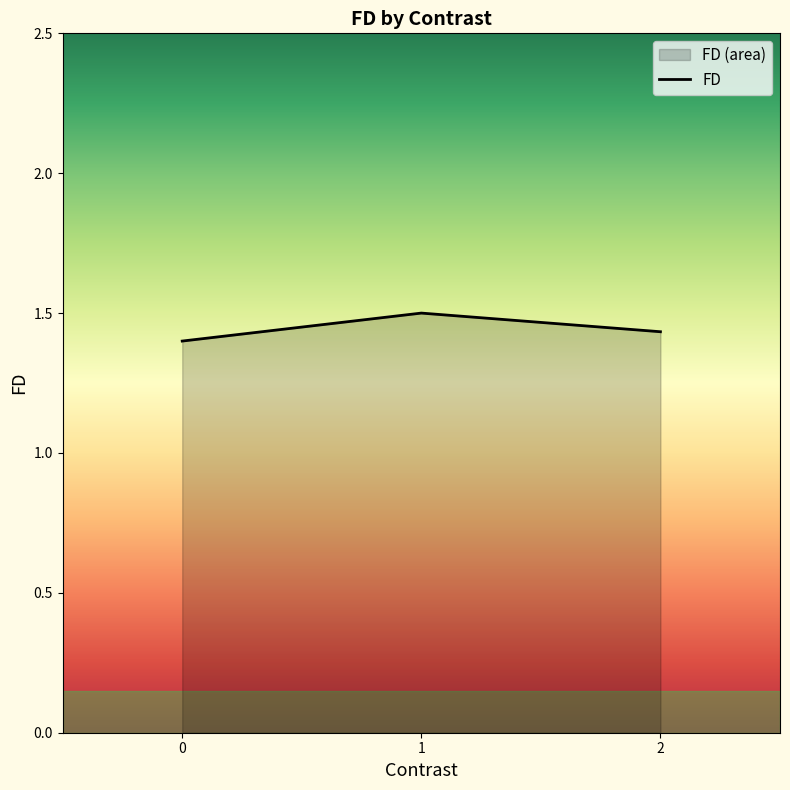

What is the value of the 3rd point from the left?

1.4